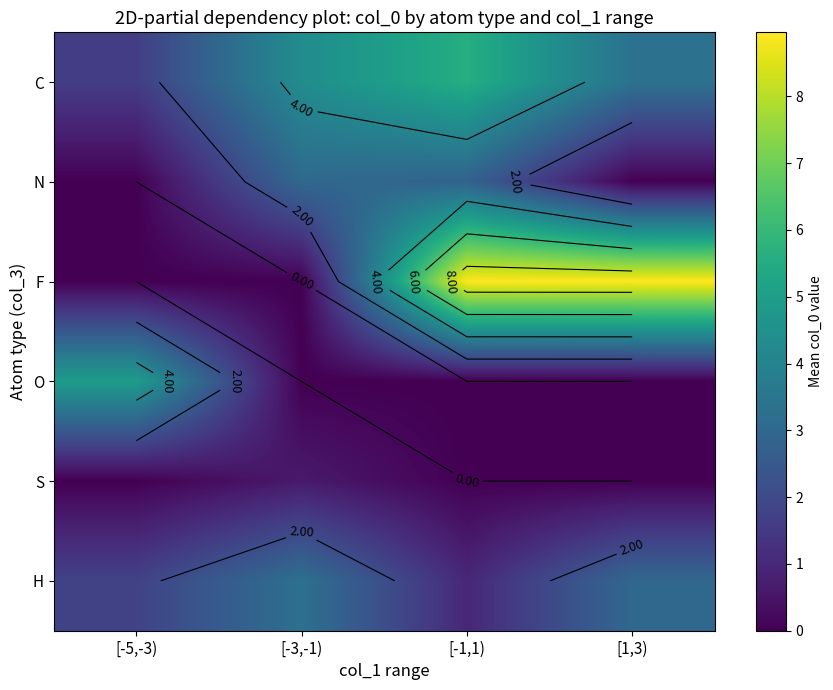

How many F values are between 0 and 8?

2